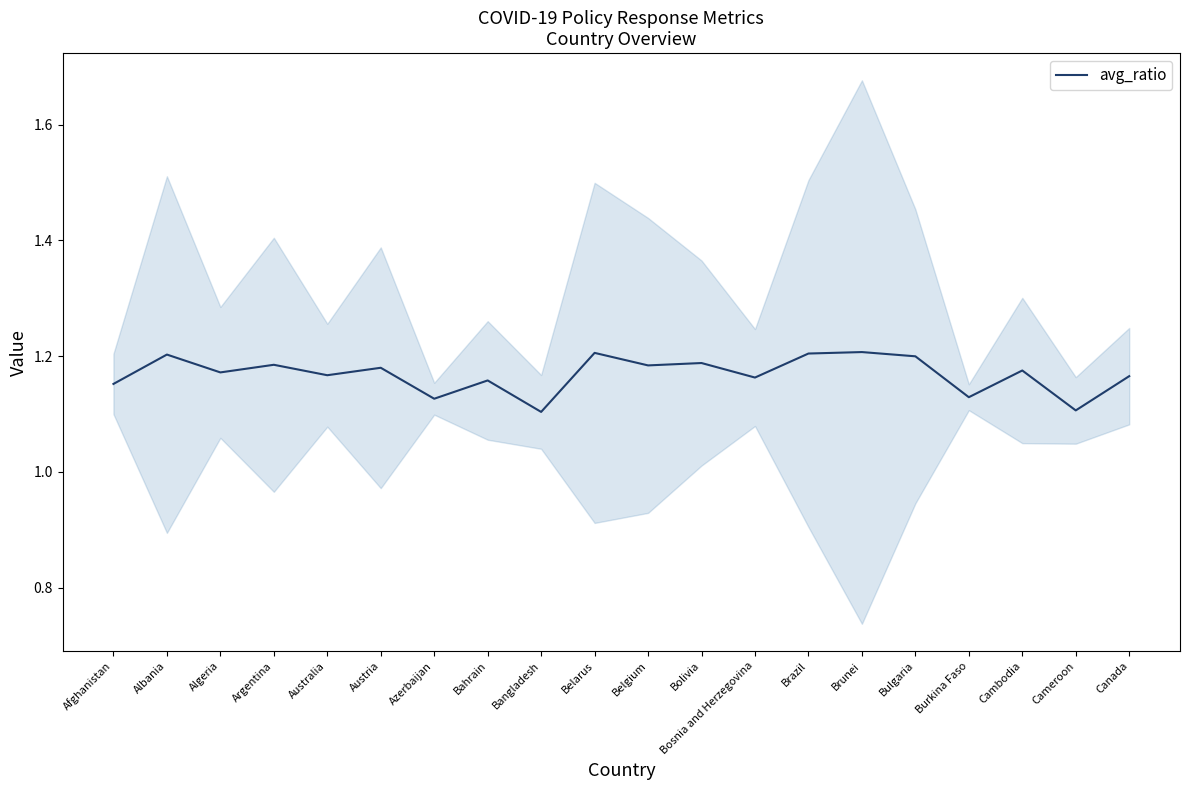

True or false: the data shows 1.2 at Canada.

True